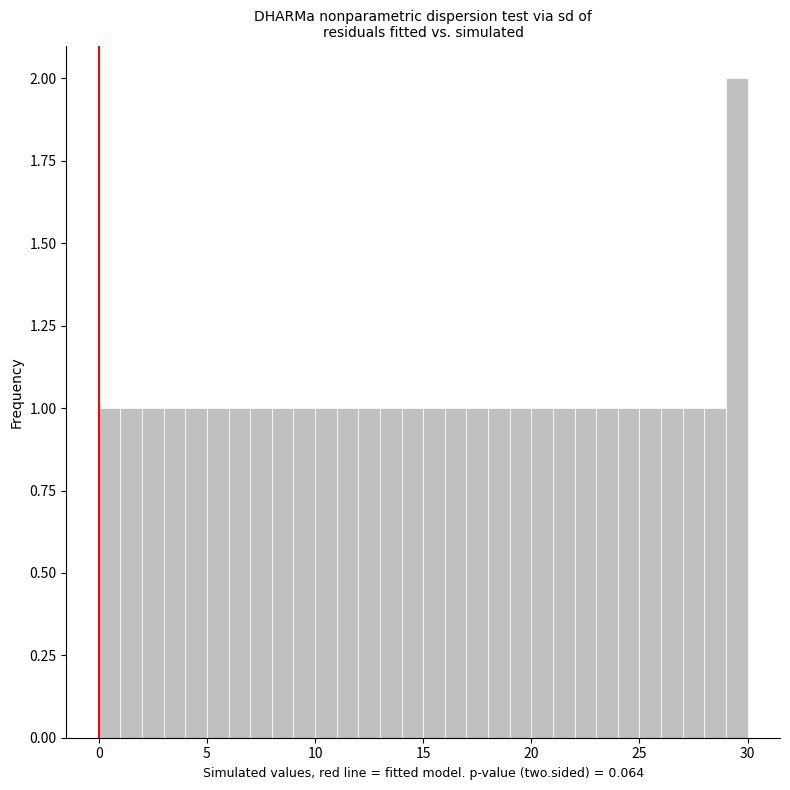

Around what value on the x-axis is the tallest bar? Give the approximate position of its centre, as read against the axis.

29.5